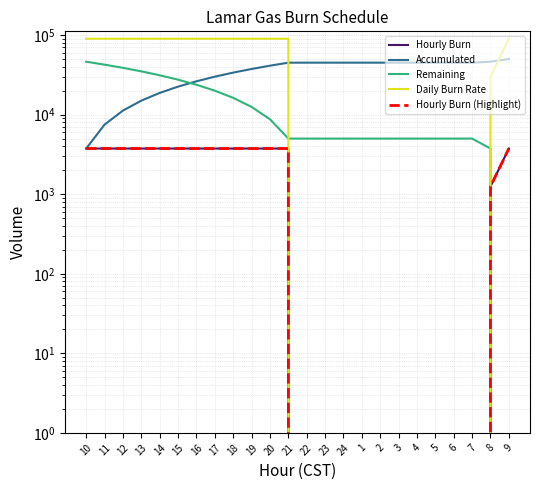

What are all the series names shown in the legend?

Hourly Burn, Accumulated, Remaining, Daily Burn Rate, Hourly Burn (Highlight)